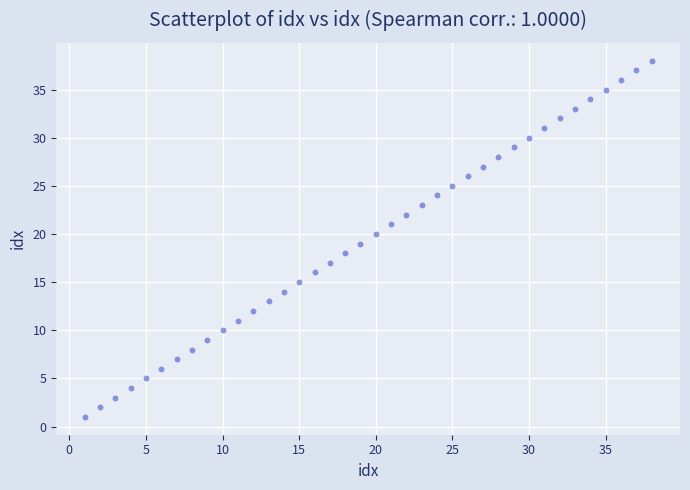

What is the range of X values (max minus min)?

37